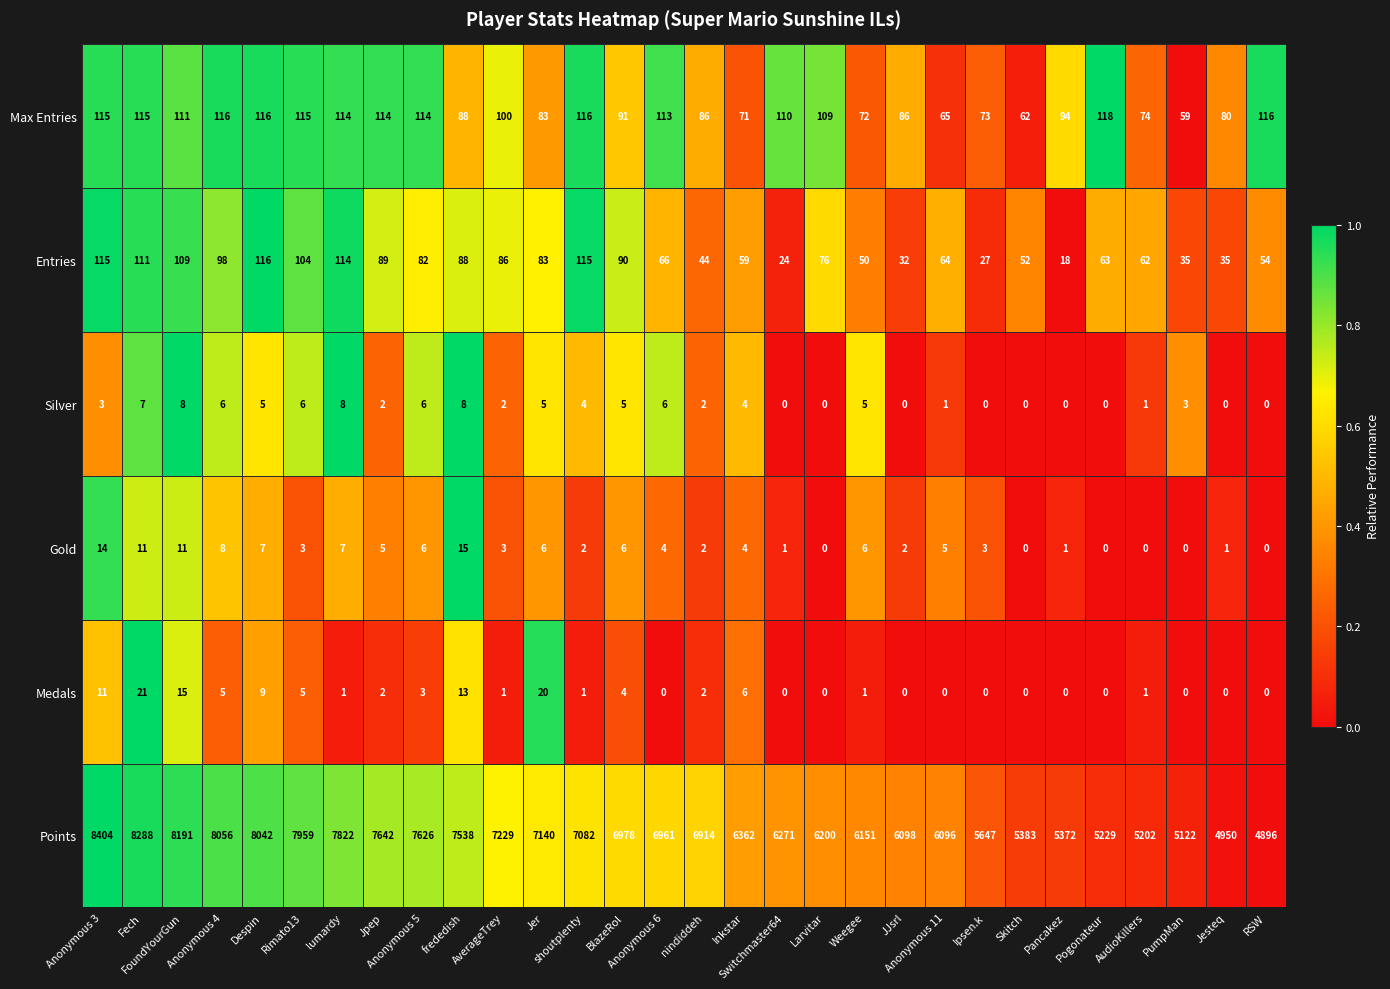

How many values in the Points series are below 6961?

15